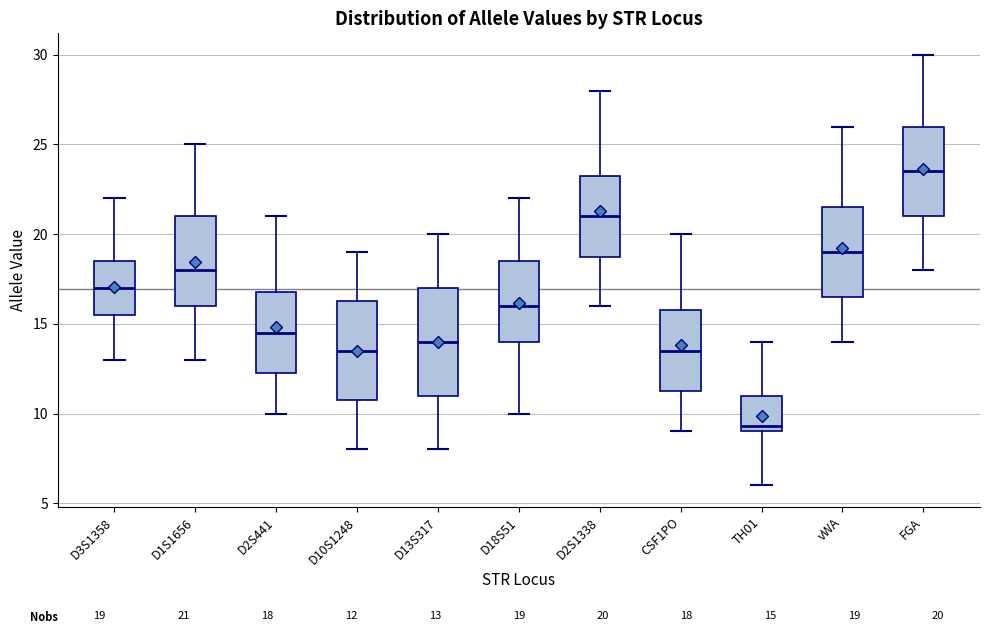

Comparing the boxes themselves (not the whiskers), which one is the tallest?

D13S317